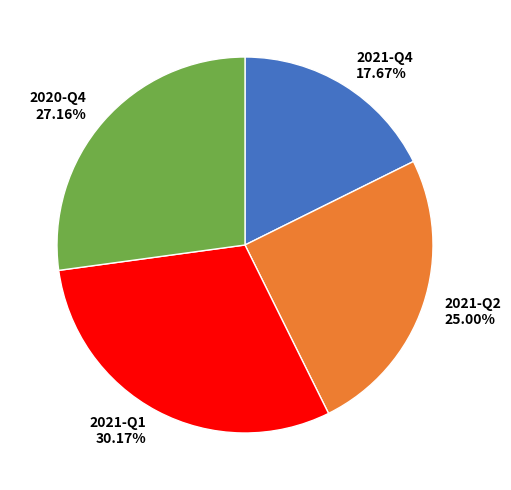

True or false: 2021-Q4 accounts for 18% of the total.

True